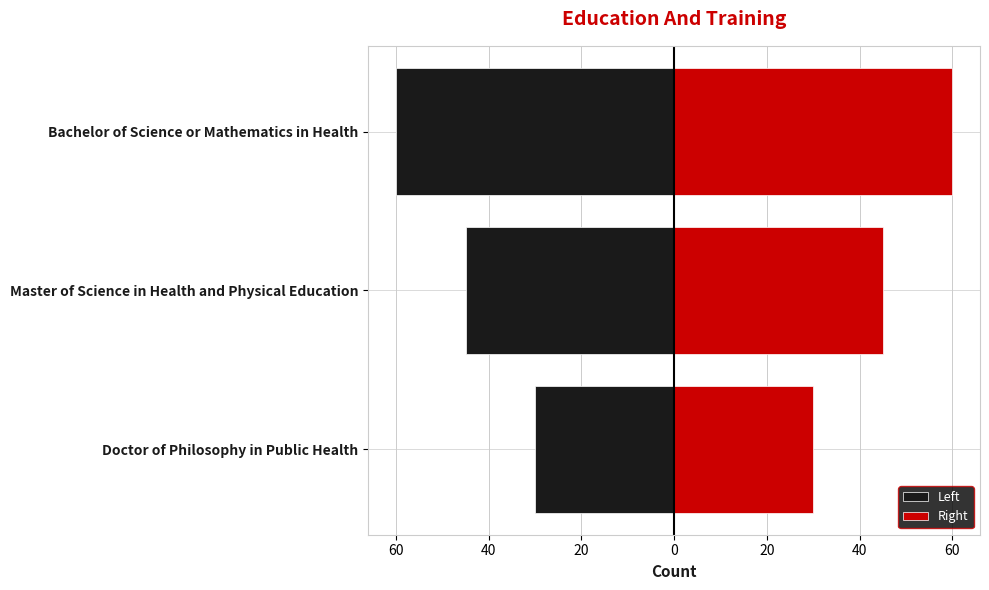

How many Left values are between -60 and -30?

3